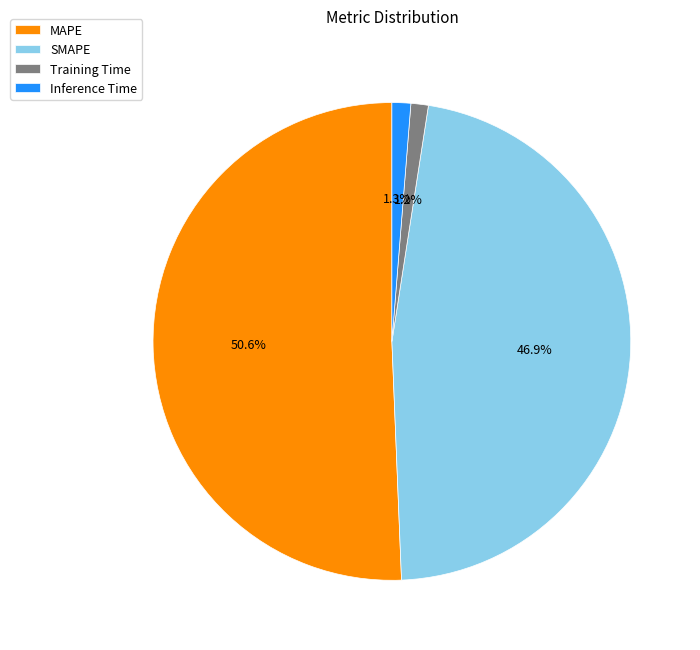

Does MAPE represent more than half of the total?

Yes